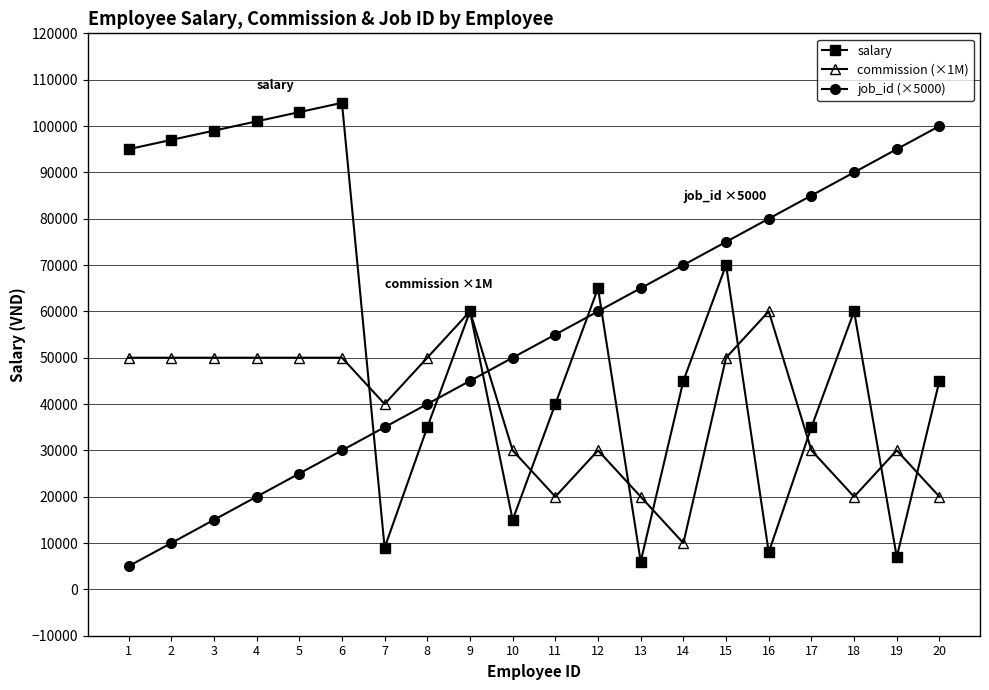

What is the value of the job_id (×5000) point at the 17th from the left?

85000